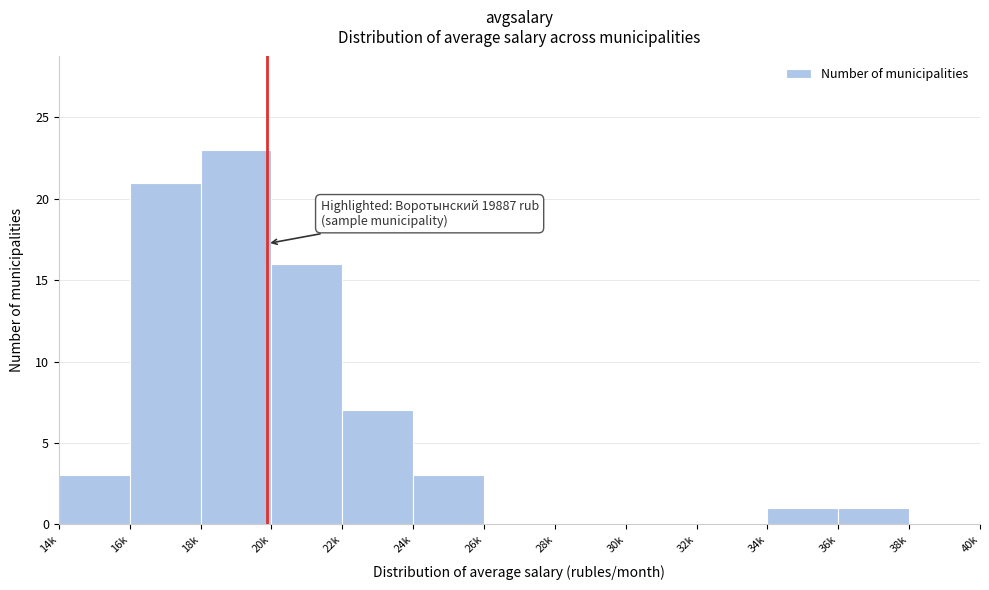

Reading right to left, what are all the values shown in this chart?

38k=0	36k=1	34k=1	32k=0	30k=0	28k=0	26k=0	24k=3	22k=7	20k=16	18k=23	16k=21	14k=3